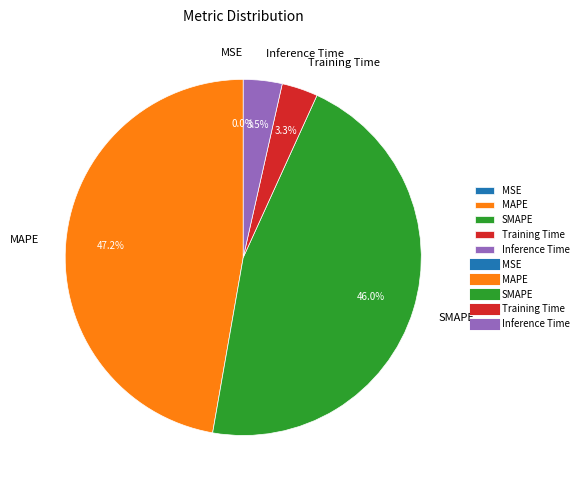

Does SMAPE represent more than half of the total?

No